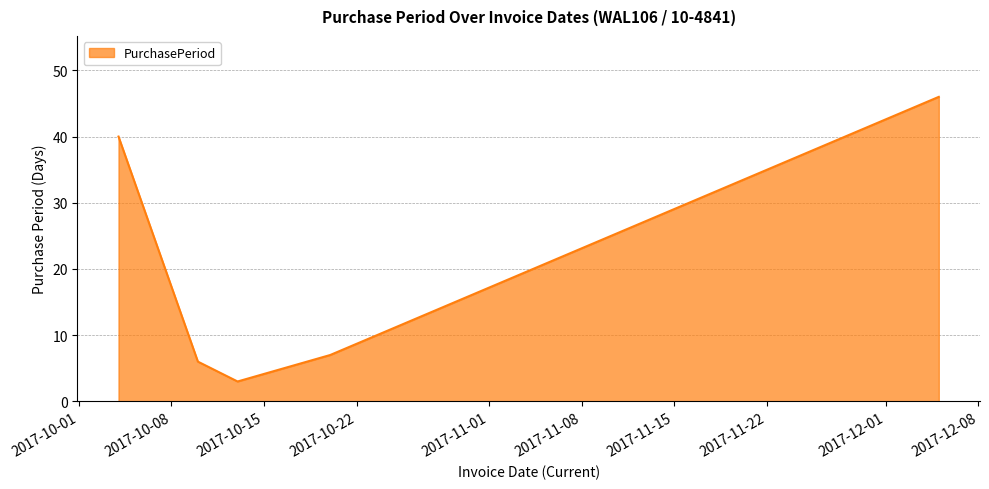

What is the average value?

20